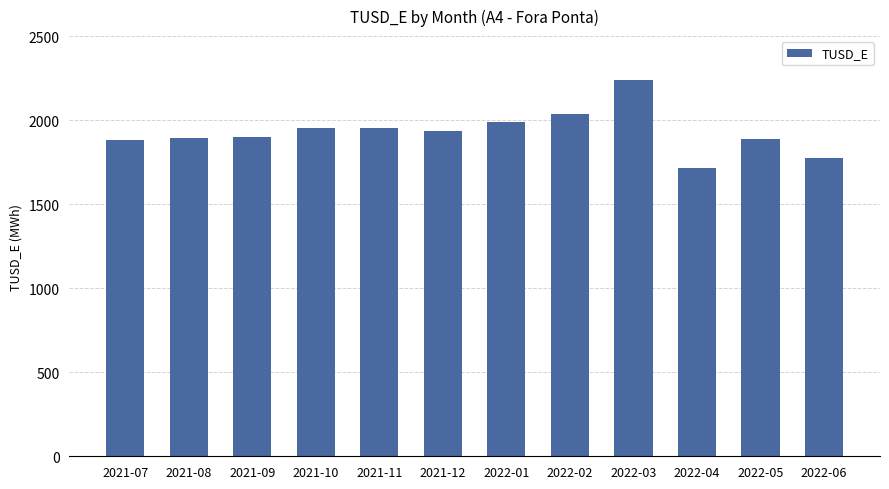

What is the change in value from 2021-08 to 2021-12?

+38.3